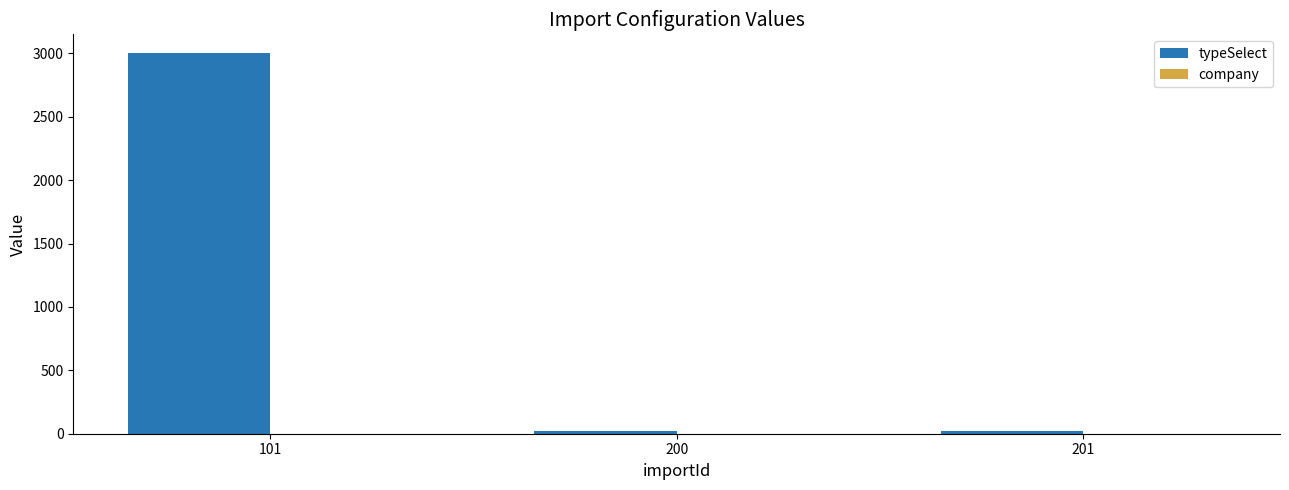

What is the maximum value for typeSelect?

3000